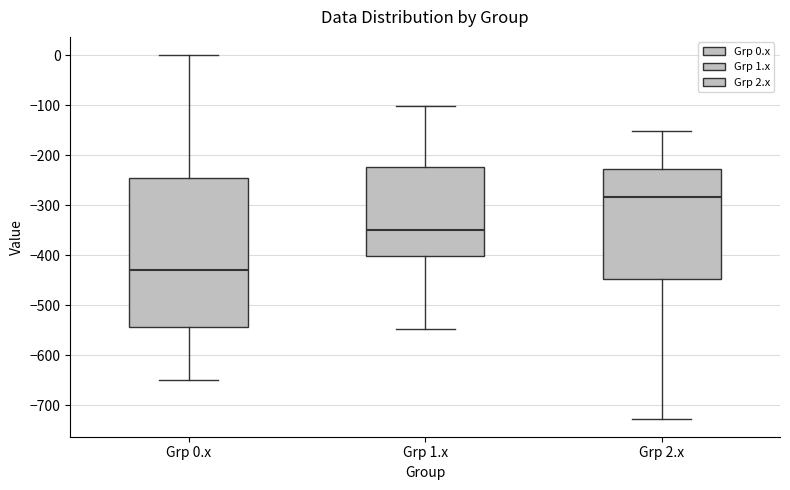

Reading left to right, read every box against the y-axis: the position of its median line, the range the box covers, and the ends of its whiskers. The values are not printed on the chart, so give them approximately, as read against the axis.

Grp 0.x: median -430, box -540 to -250, whiskers -650 to 0
Grp 1.x: median -350, box -400 to -220, whiskers -550 to -100
Grp 2.x: median -280, box -450 to -230, whiskers -730 to -150